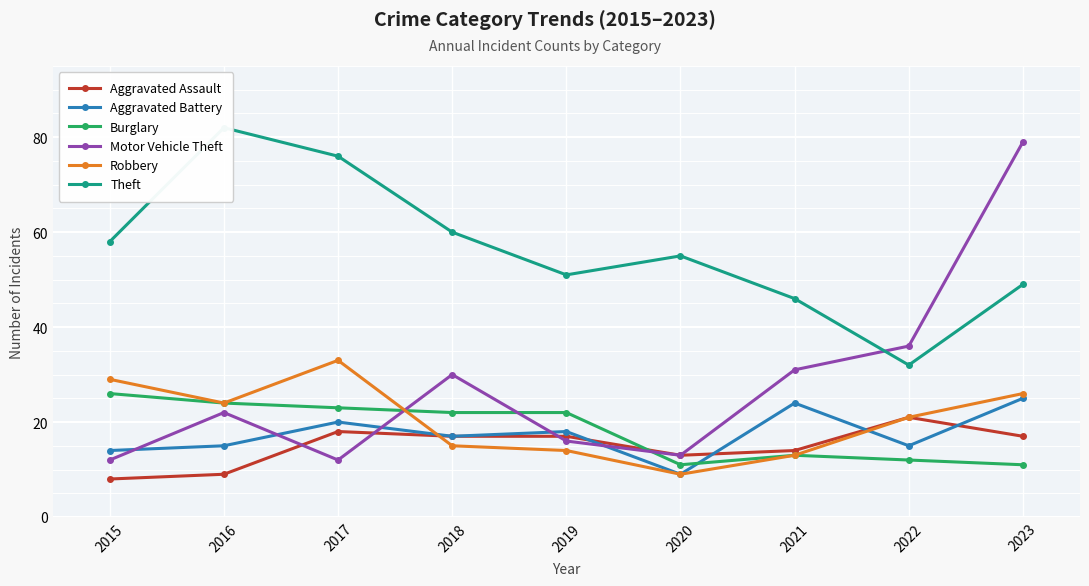

Which series has the largest total across all categories?

Theft